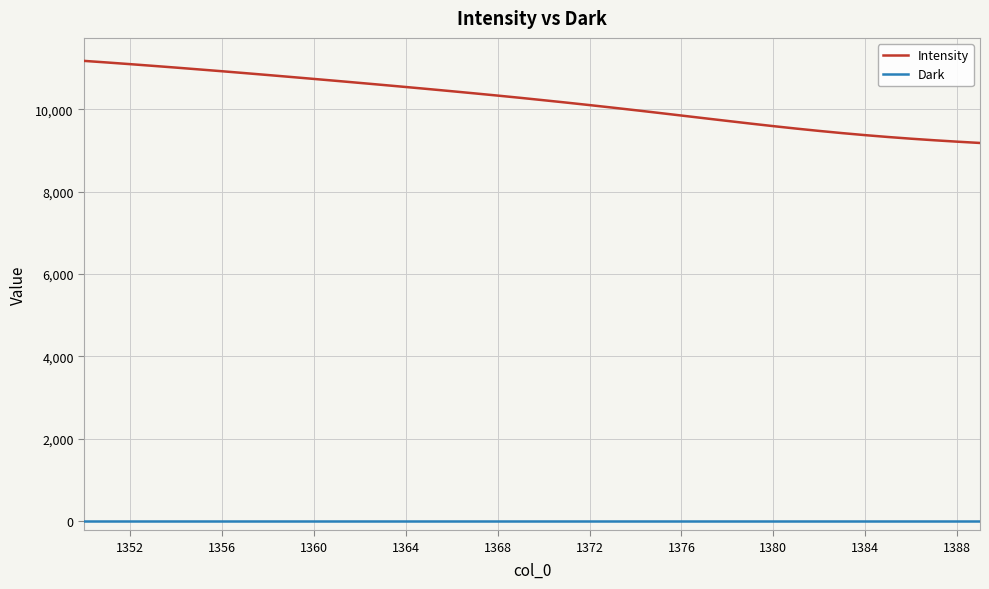

What are all the series names shown in the legend?

Intensity, Dark